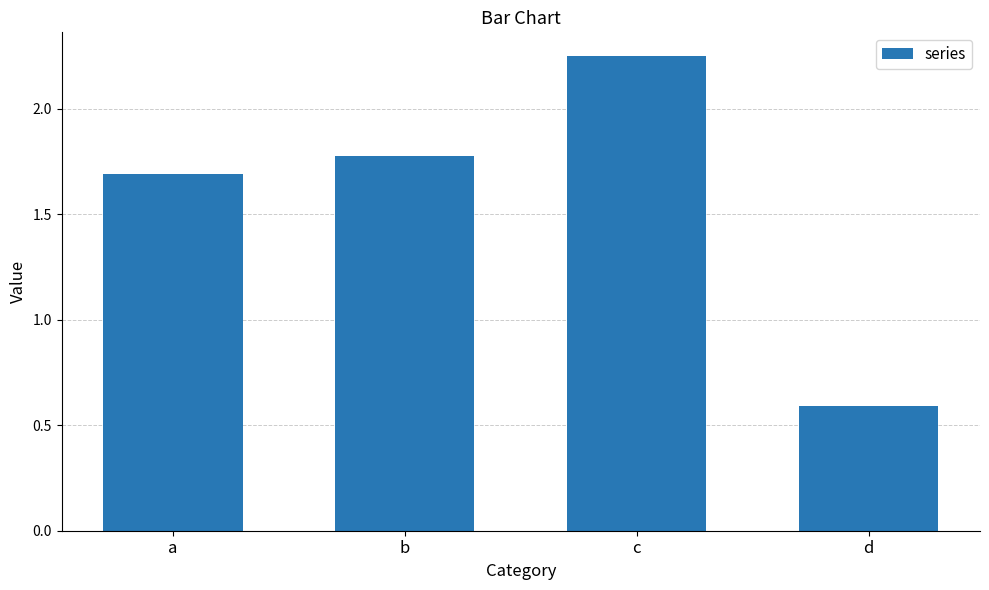

What is the value of the 2nd bar from the left?

1.8